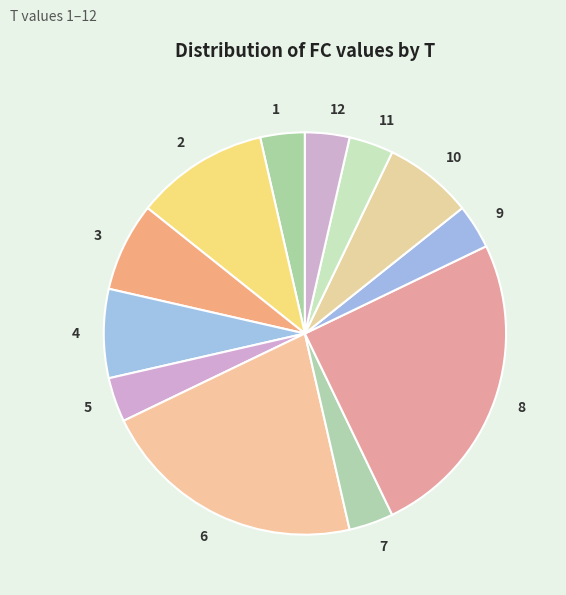

Count the number of slices in the pie.

12